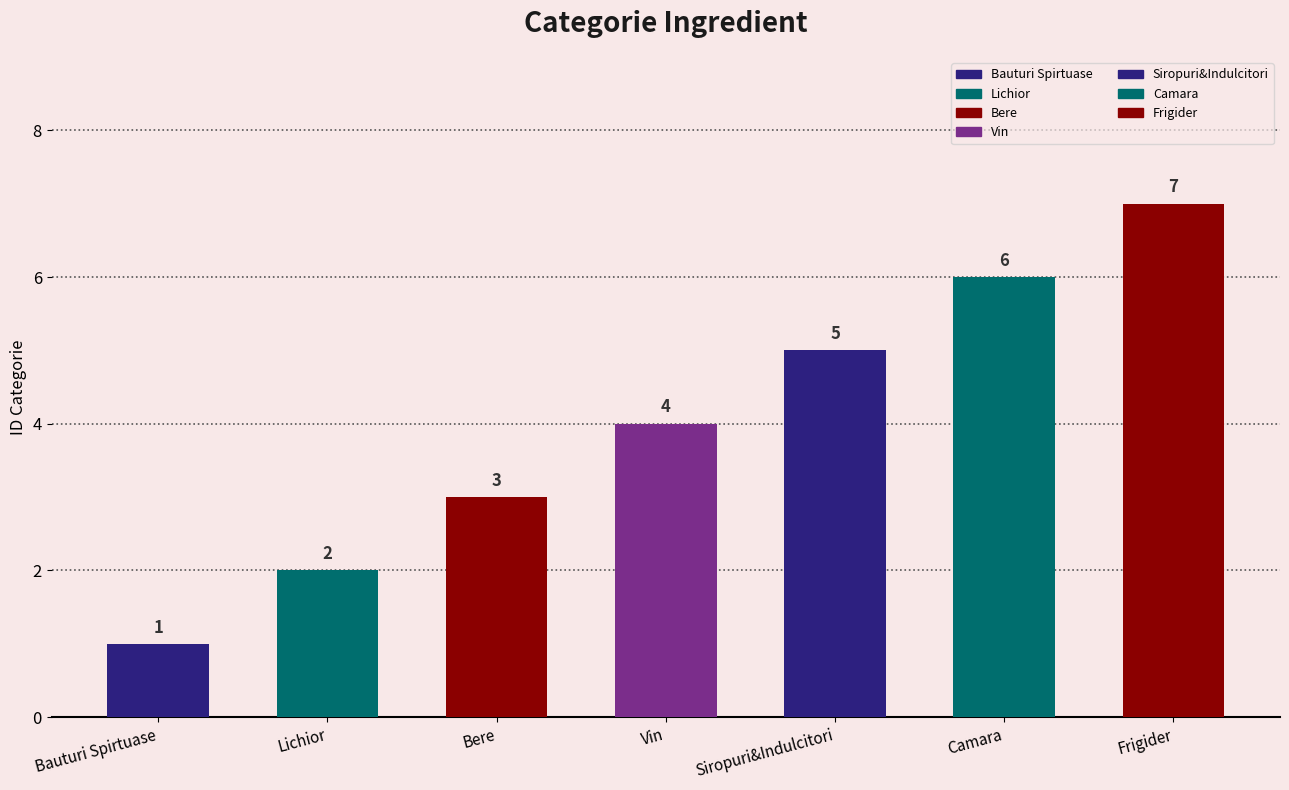

What is the average value?

4